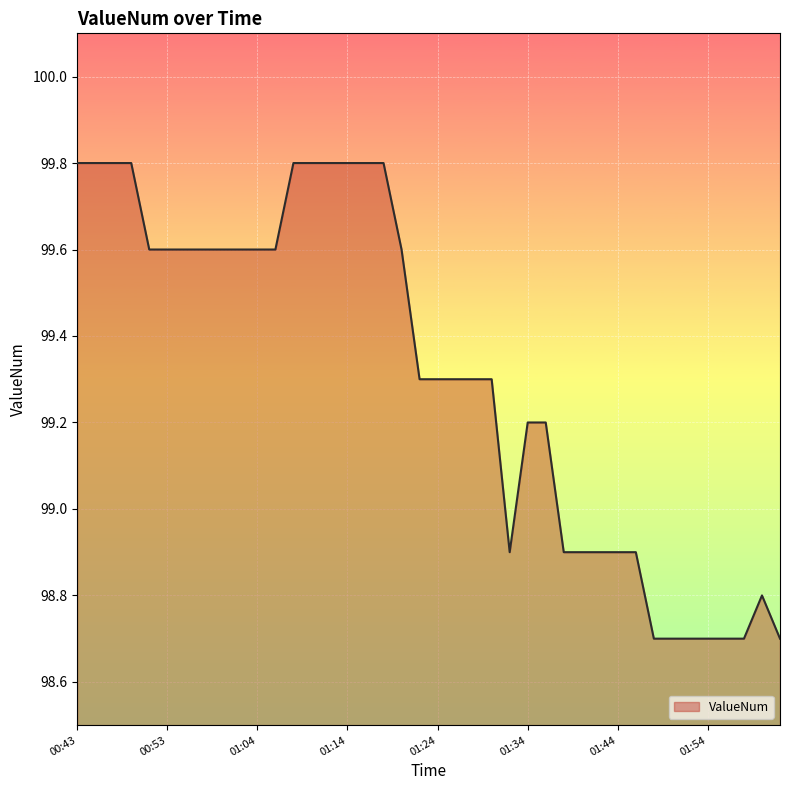

What is the difference between the maximum and minimum values?

1.1